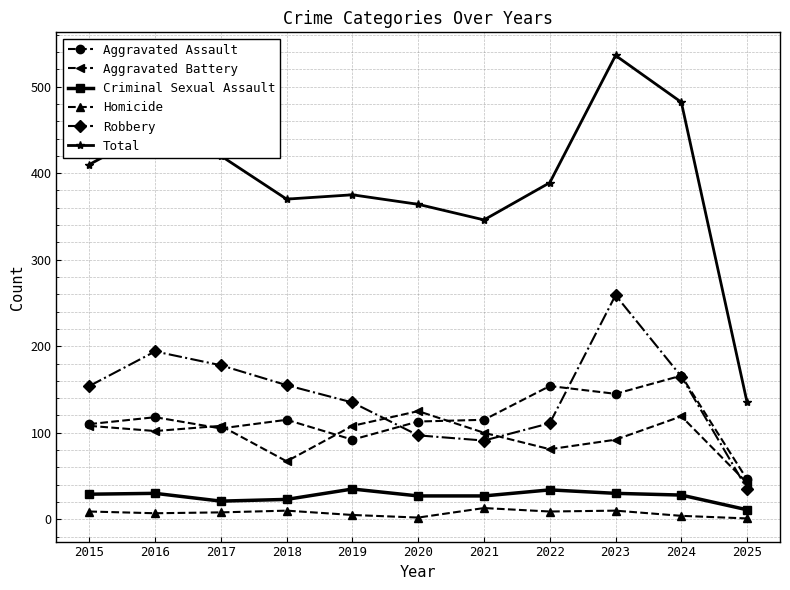

Which series has the largest range (max minus min)?

Total